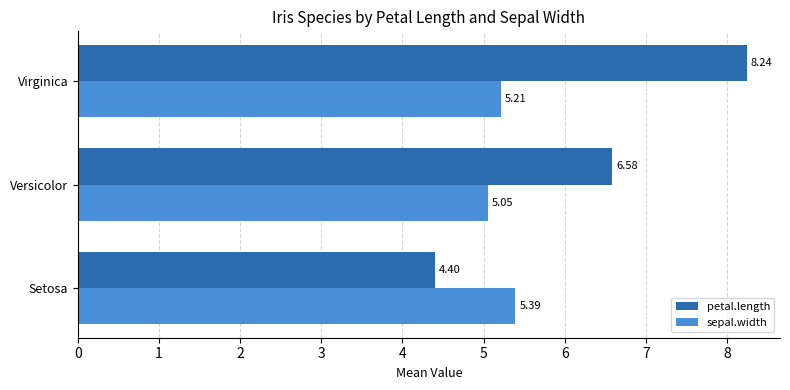

Which series has the widest spread of values?

petal.length